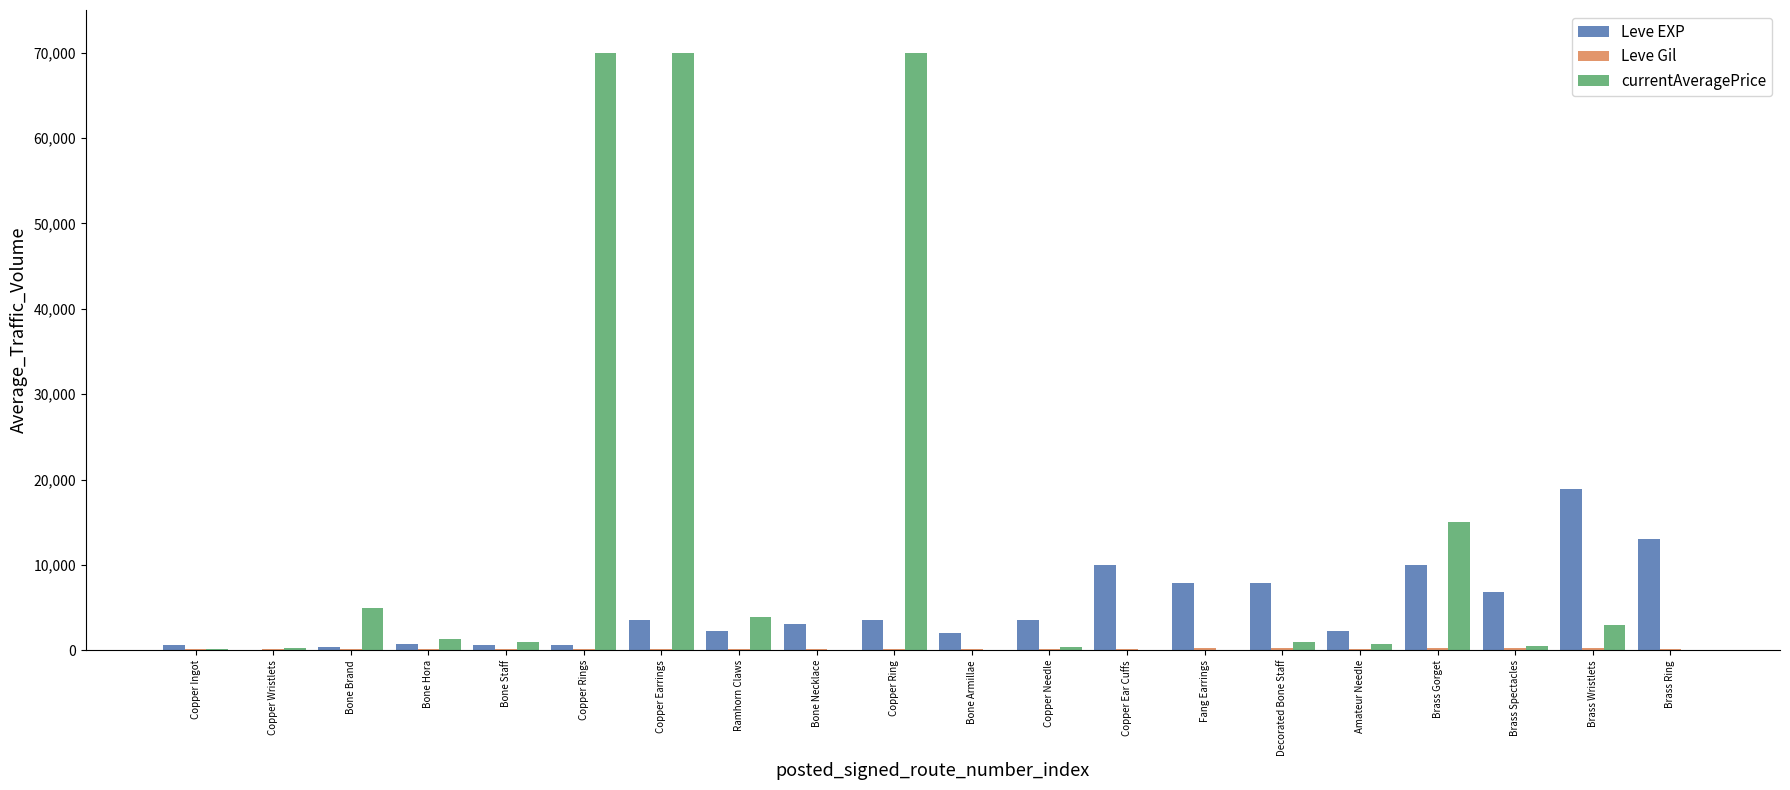

Count the number of data series in this chart.

3